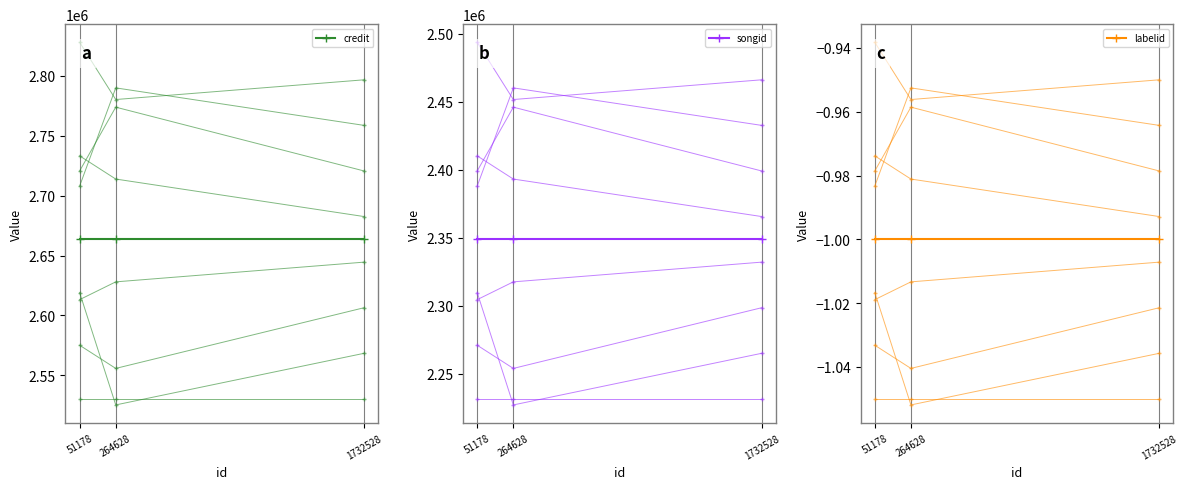

Where is labelid nearest to the value -1?

1732528